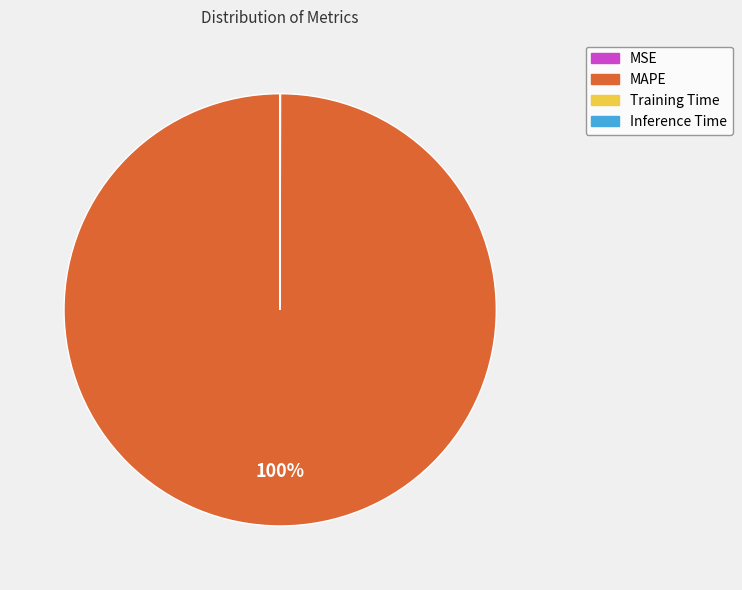

To the nearest percent, what is the average slice percentage?

25%